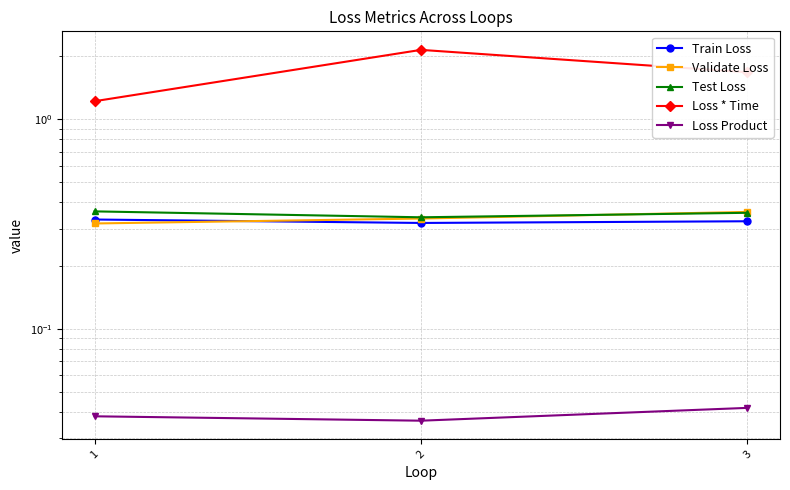

Is this an area chart (filled region under the line)?

No